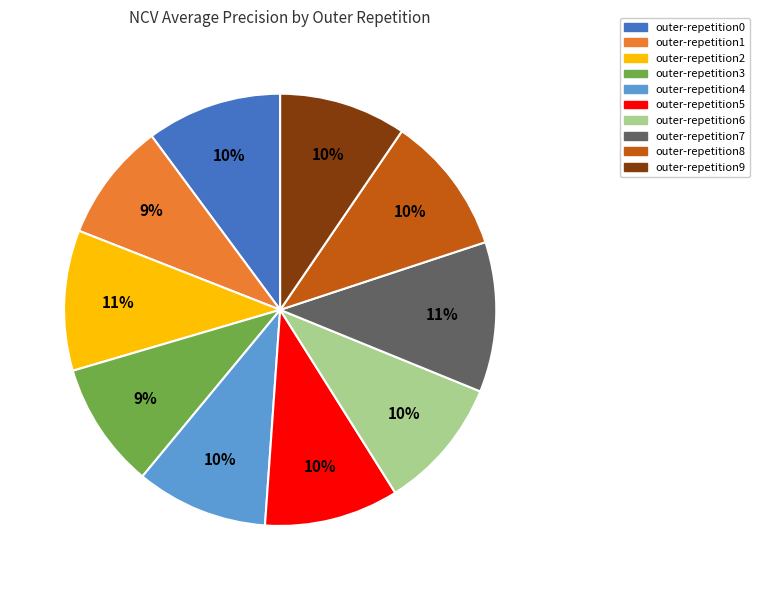

Do outer-repetition0 and outer-repetition9 together represent more than half of the pie?

No